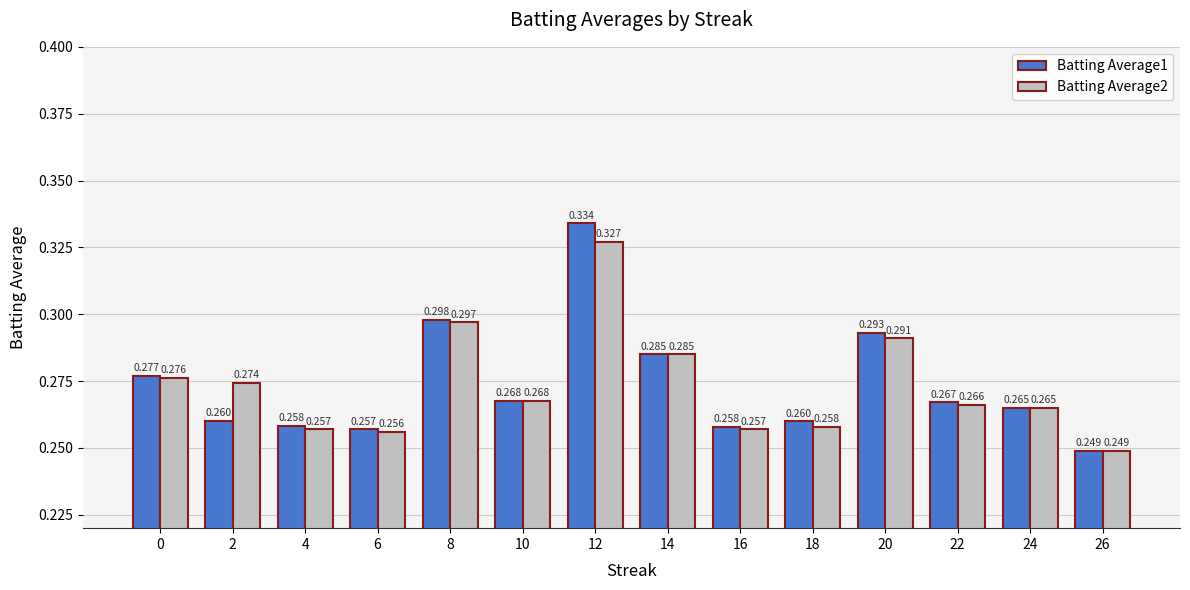

What is the value of the Batting Average2 bar at the 12th from the left?

0.3